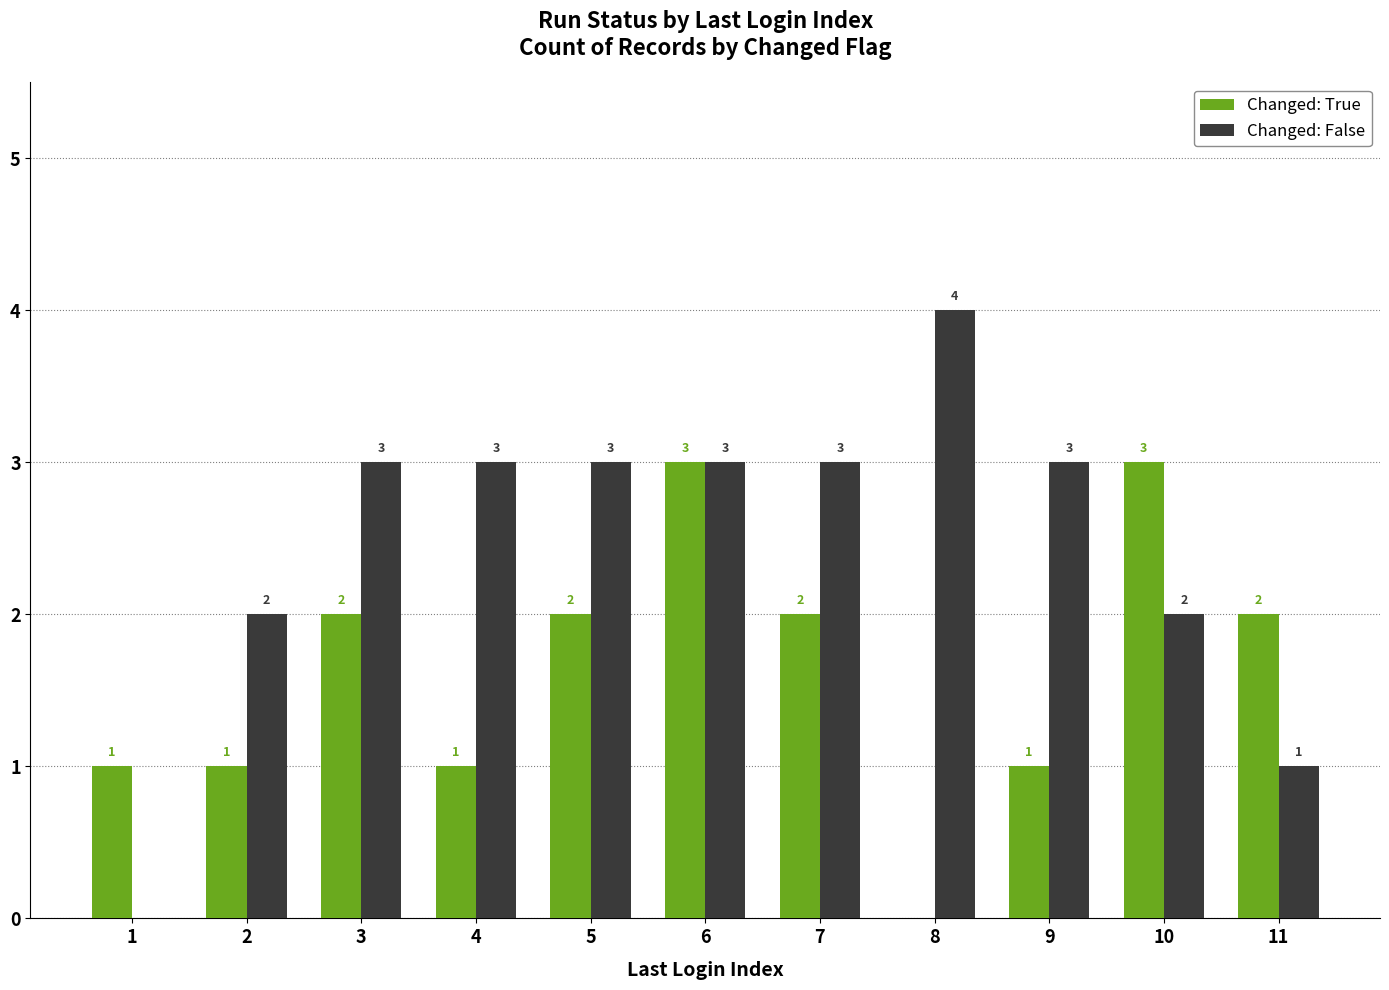

How many series are shown in this chart?

2